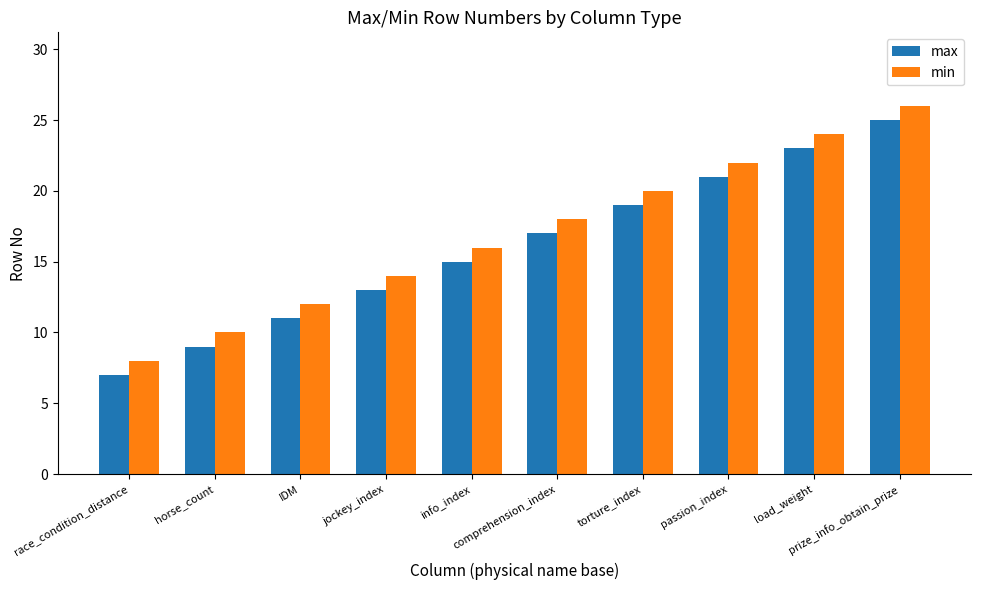

Reading left to right, list all the values displayed in this chart.

max: 7	9	11	13	15	17	19	21	23	25
min: 8	10	12	14	16	18	20	22	24	26